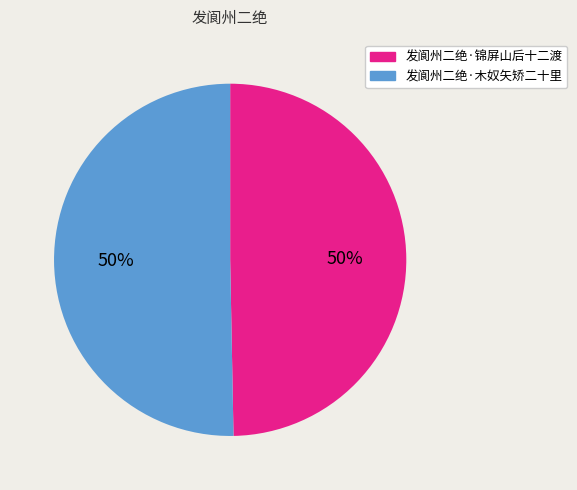

Is it true that 发阆州二绝·木奴矢矫二十里 is 39% of the pie?

False